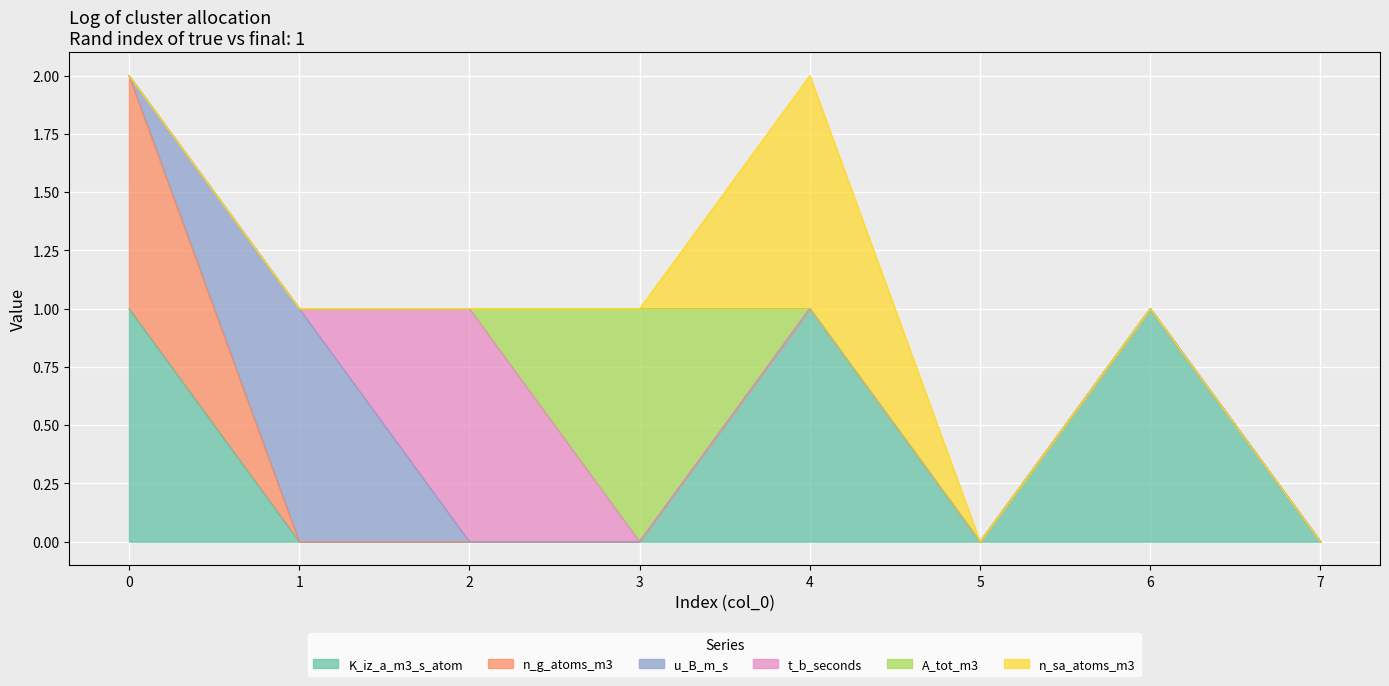

The u_B_m_s series shows 0 at 0. True or false?

True